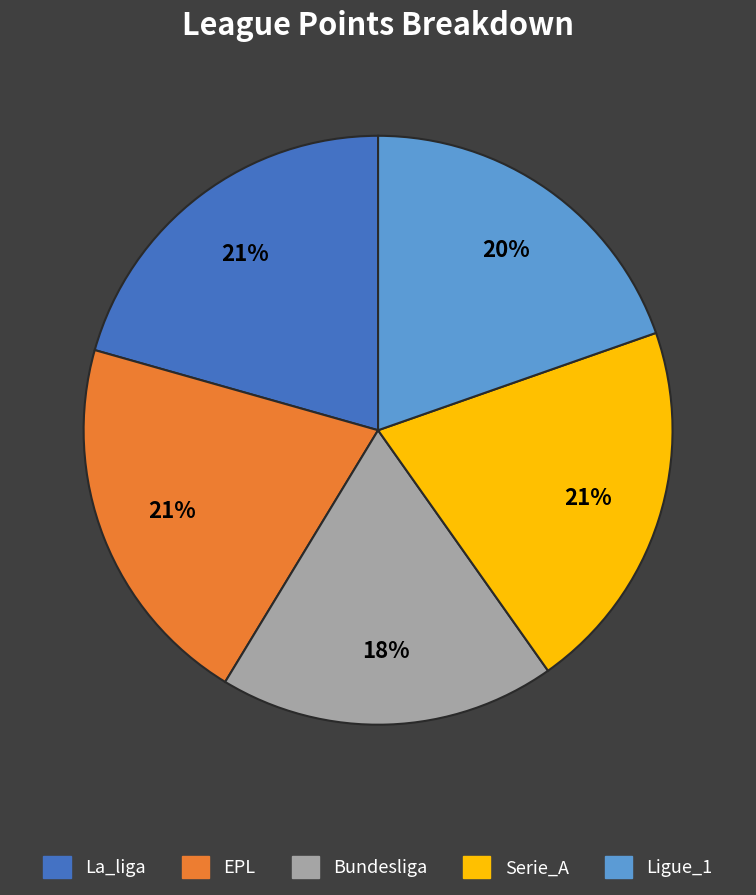

Which category has the smallest portion of the pie?

Bundesliga